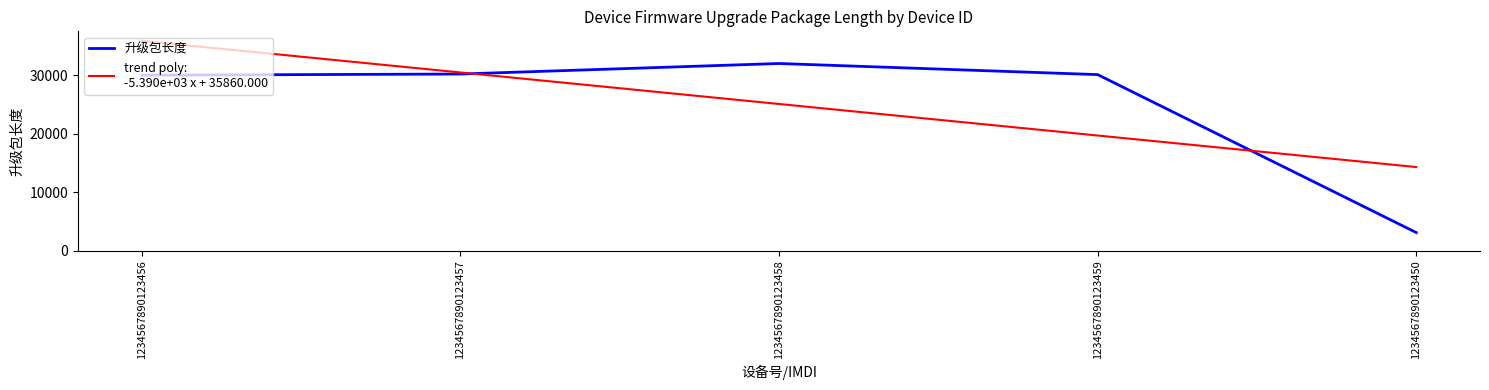

What is the maximum value shown in the chart?

32000